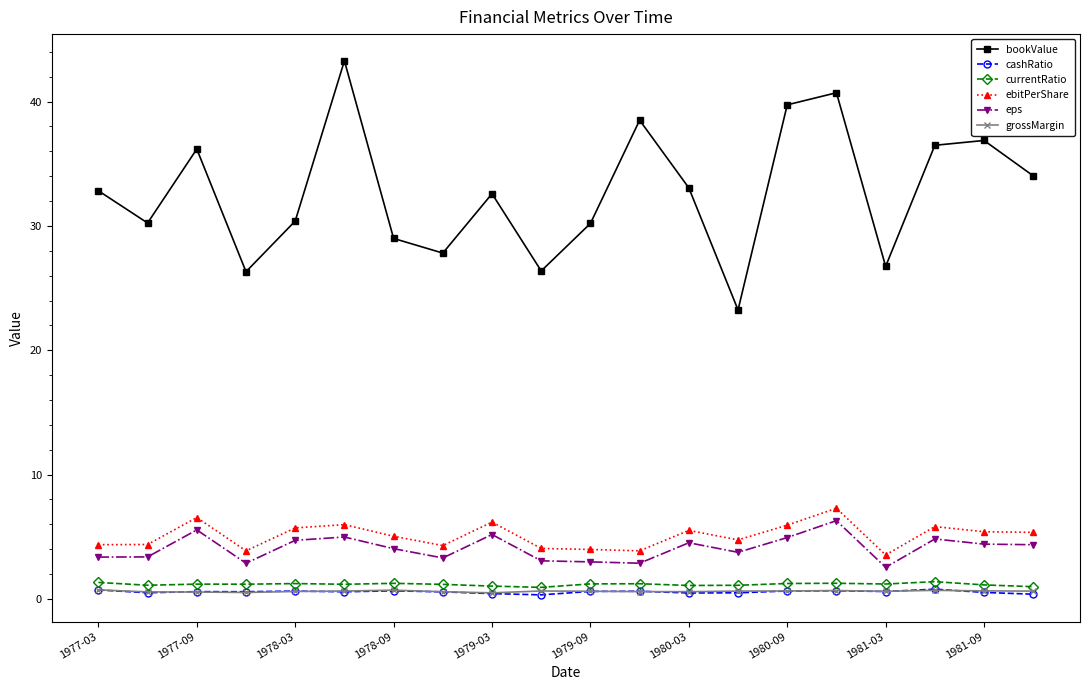

What is the value of the ebitPerShare point at the 19th from the left?

5.4